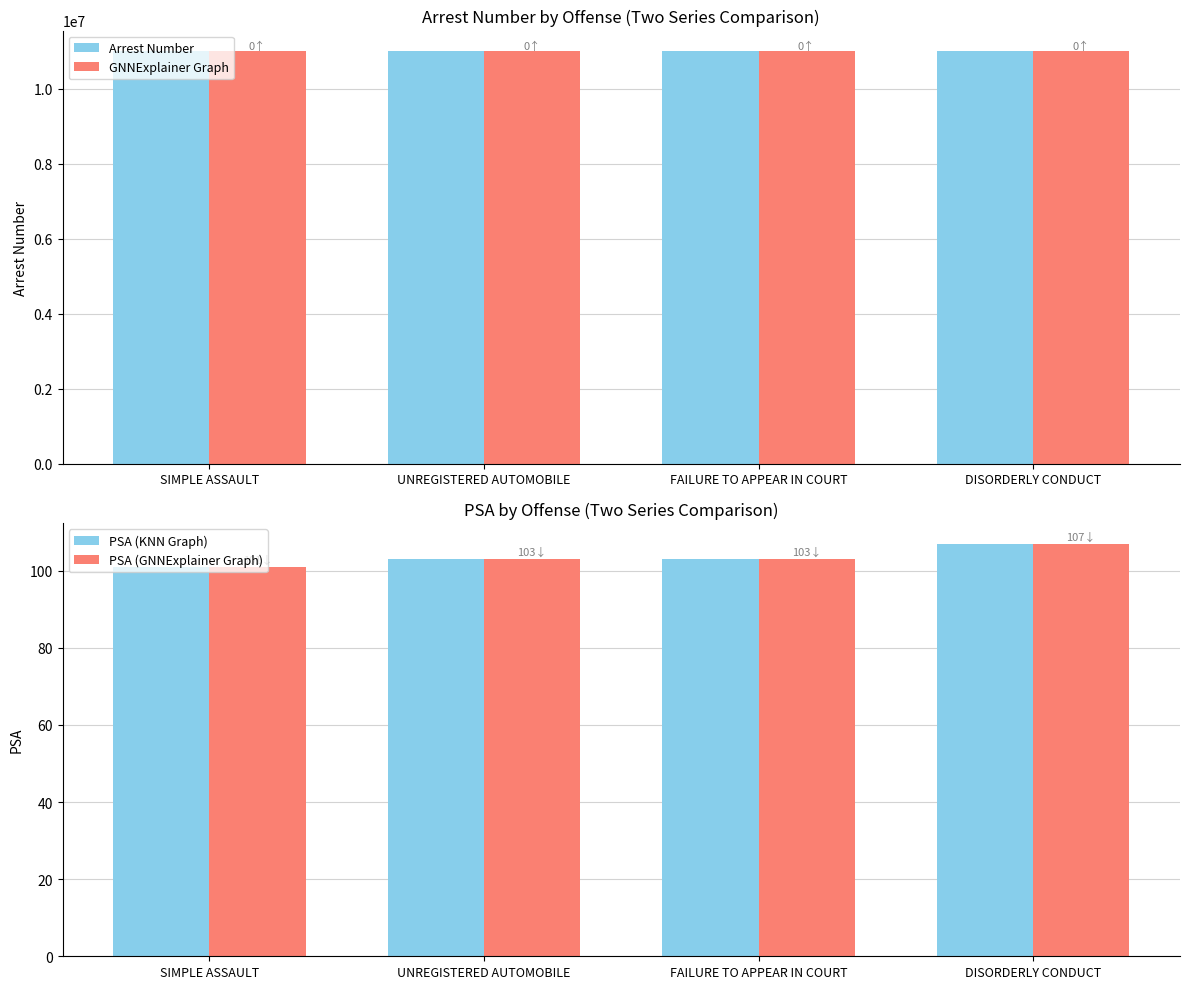

How many data points in PSA (KNN Graph) are less than 103?

1